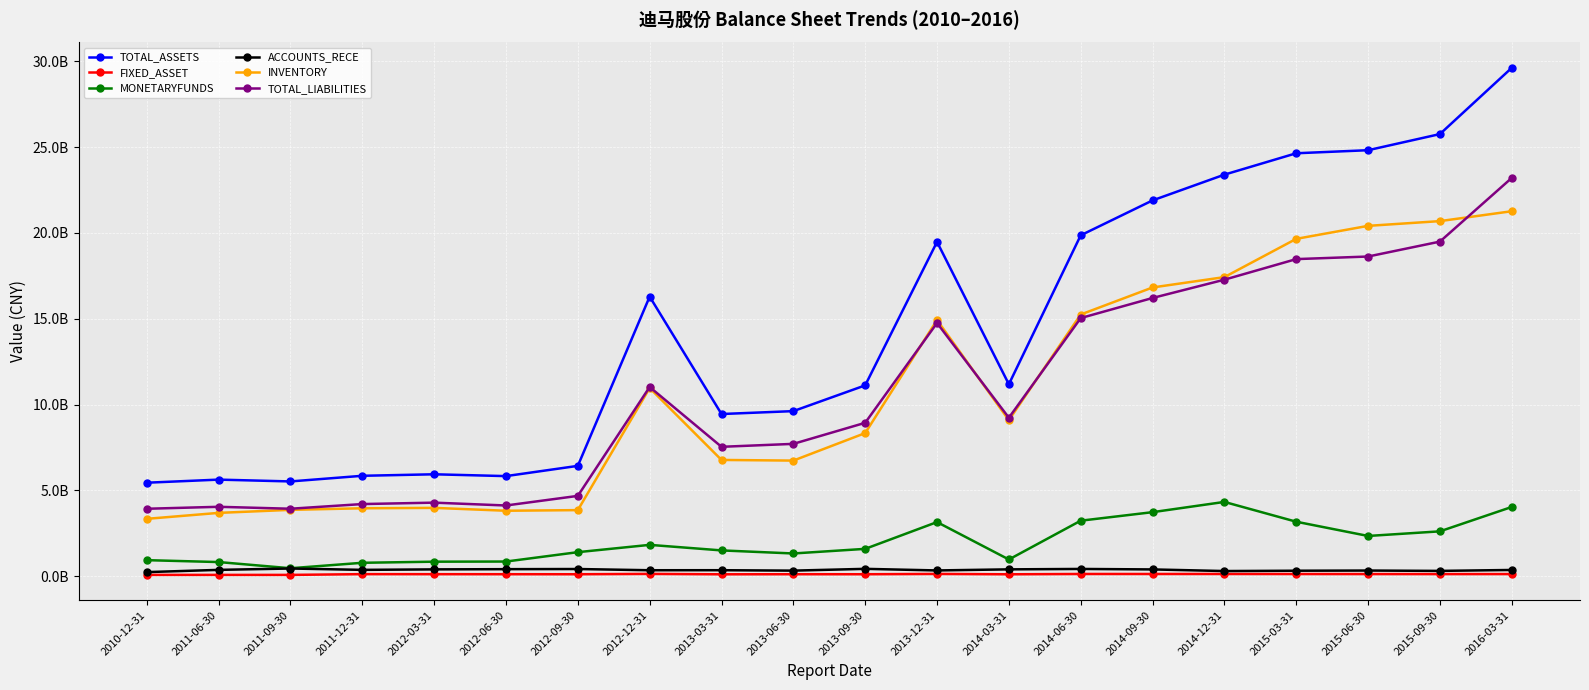

Which series has the widest spread of values?

TOTAL_ASSETS